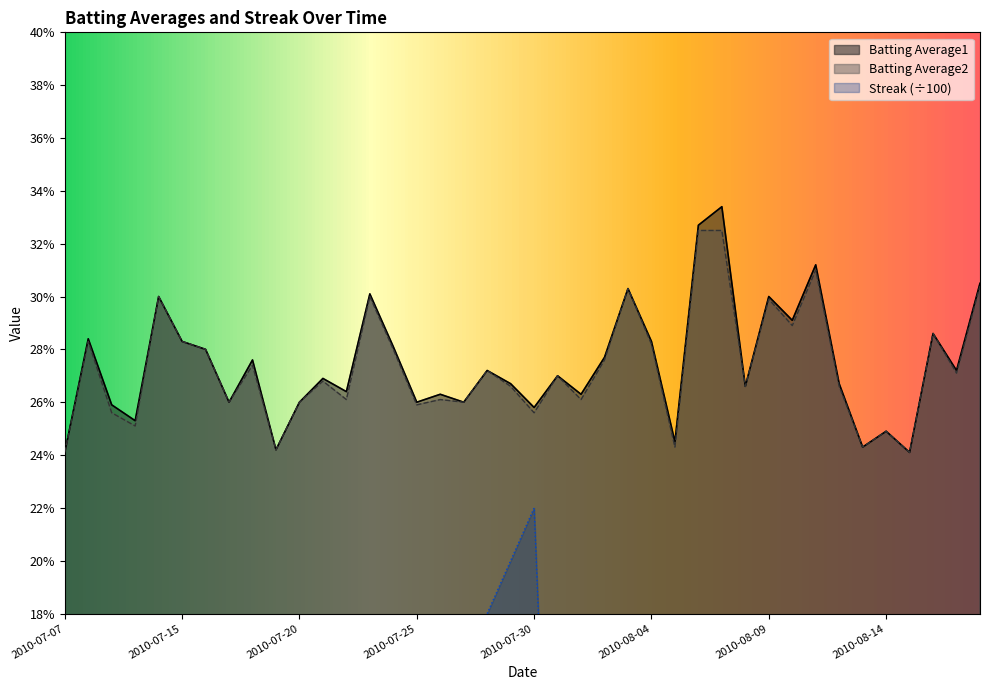

True or false: Streak has more than 2 points higher than both neighbors.

True